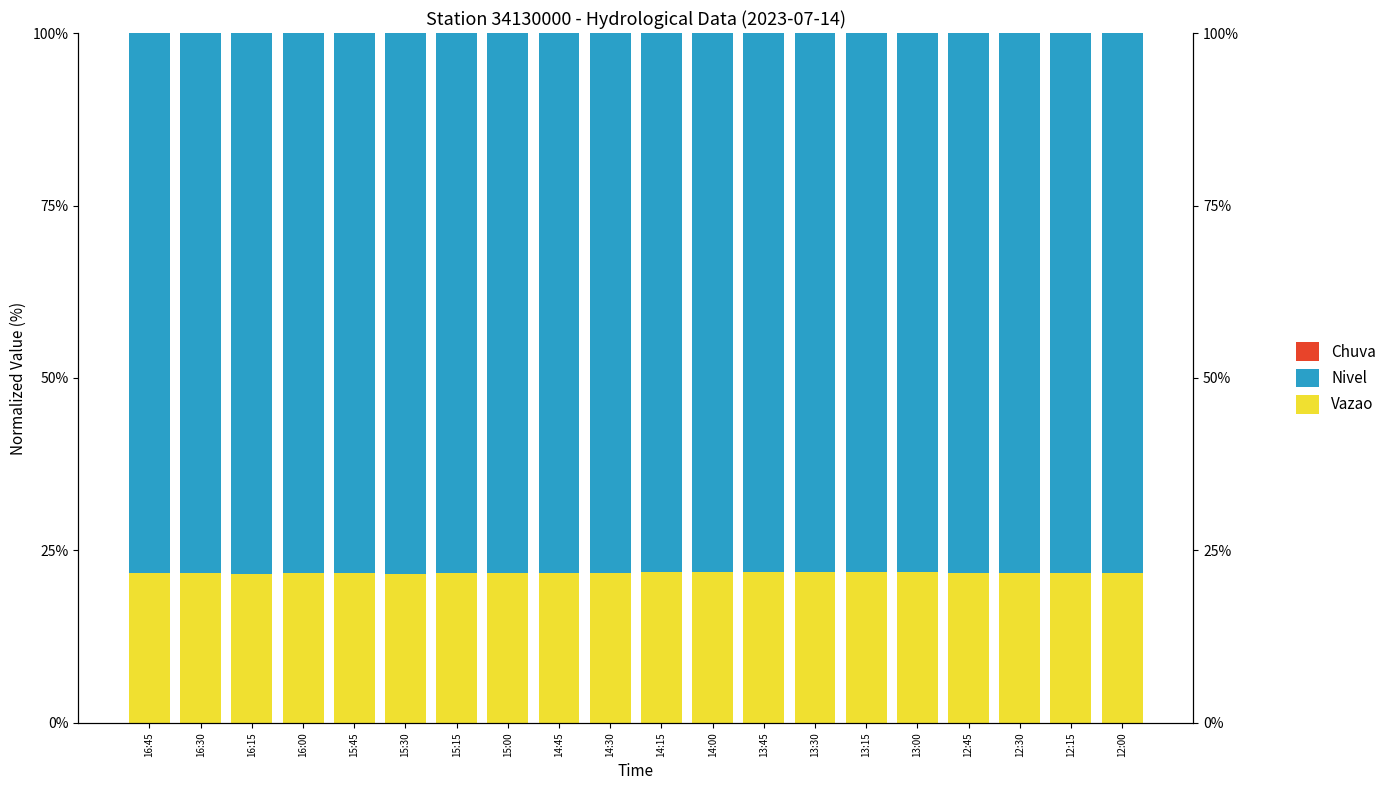

Which series has the largest total across all categories?

Nivel